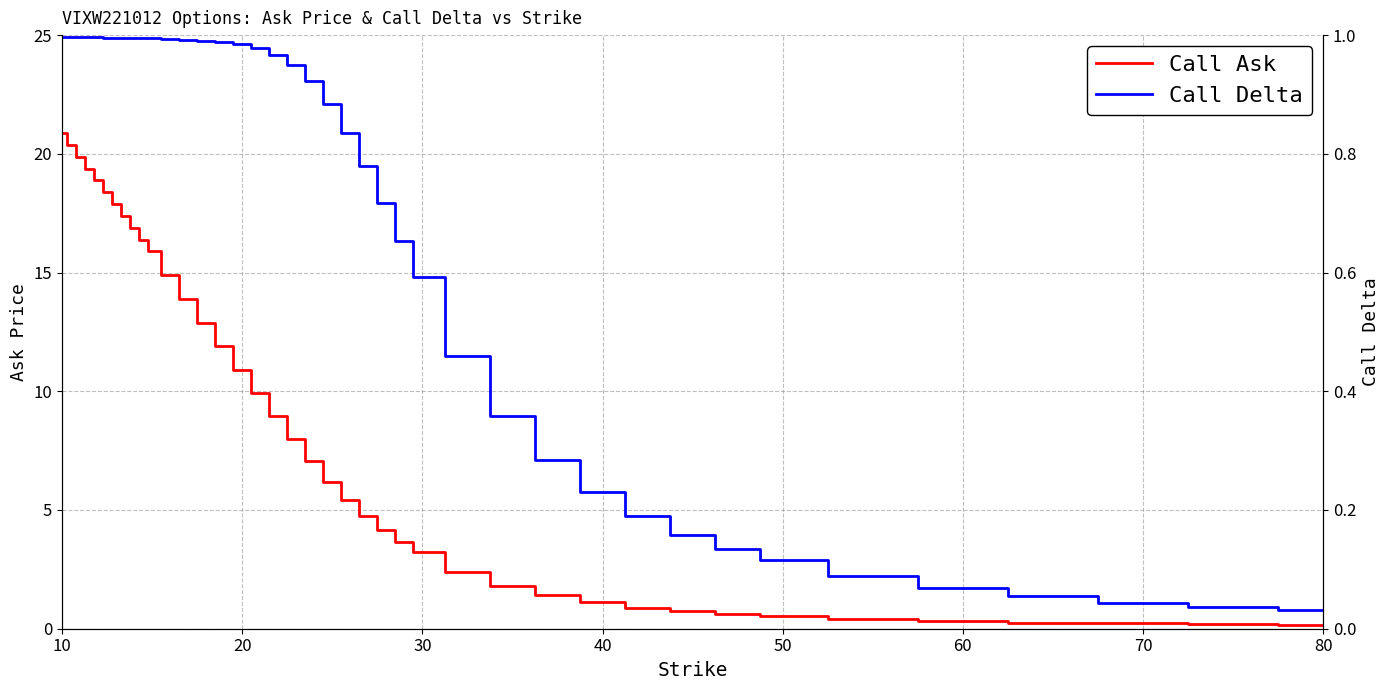

What is the sum of all Call Ask values?

339.0